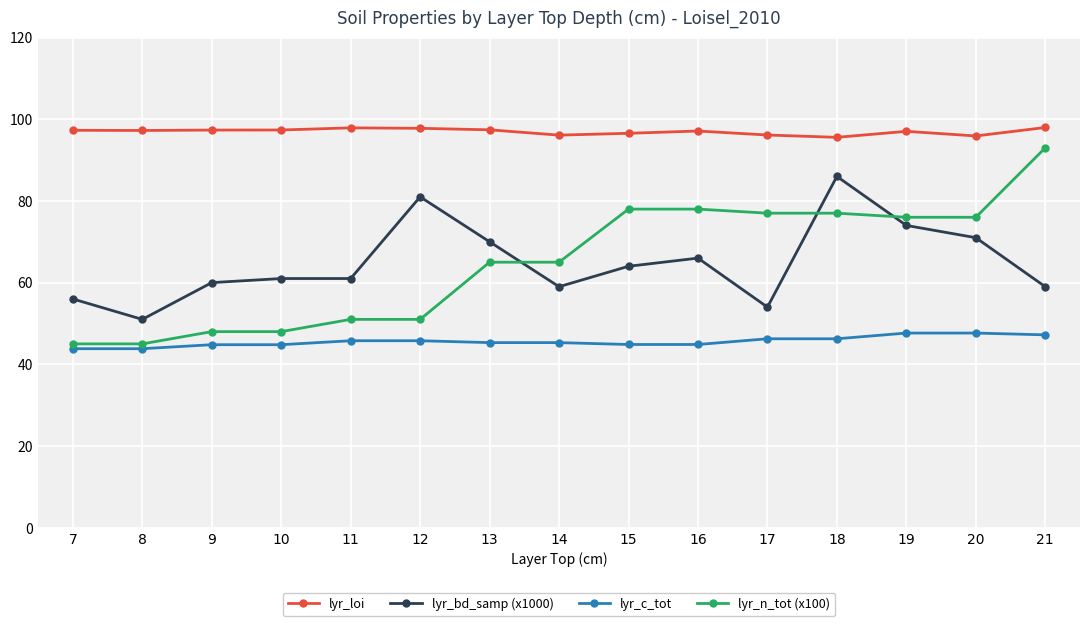

How many data points does each series have?

15